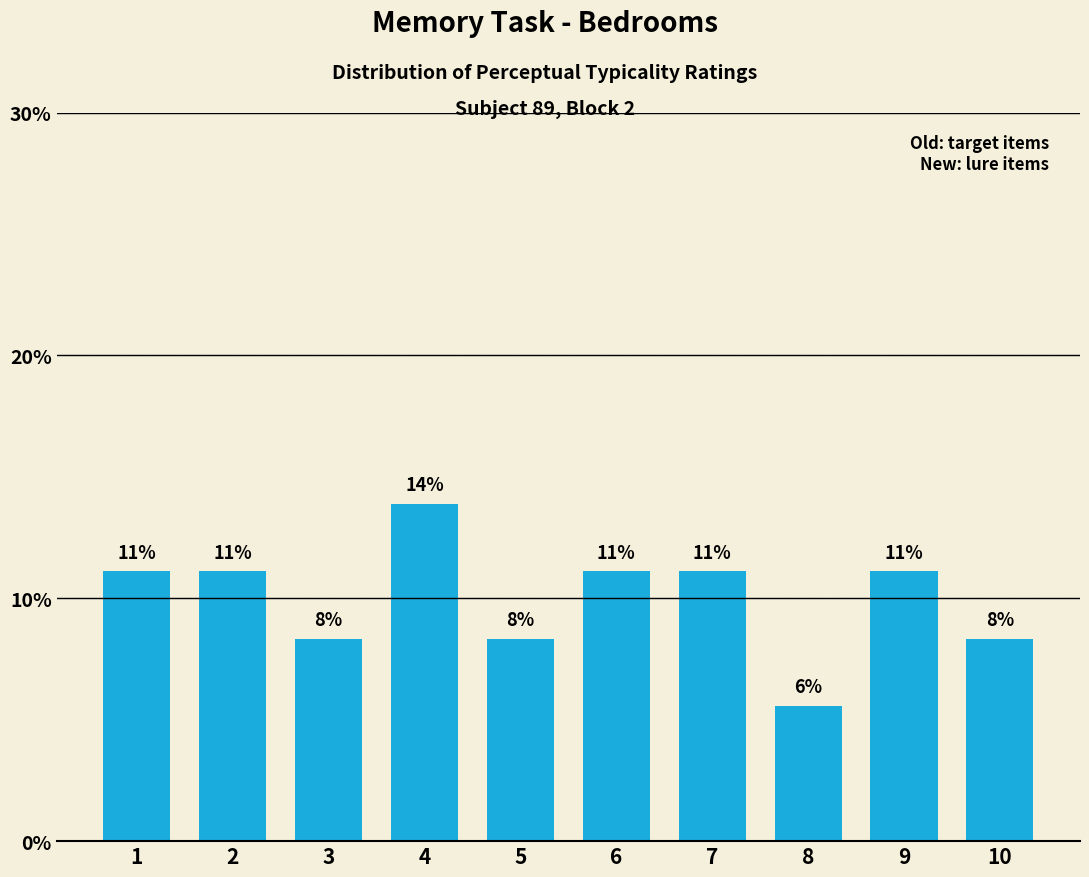

List the labels in order of value, smallest first.

8, 3, 5, 10, 1, 2, 6, 7, 9, 4